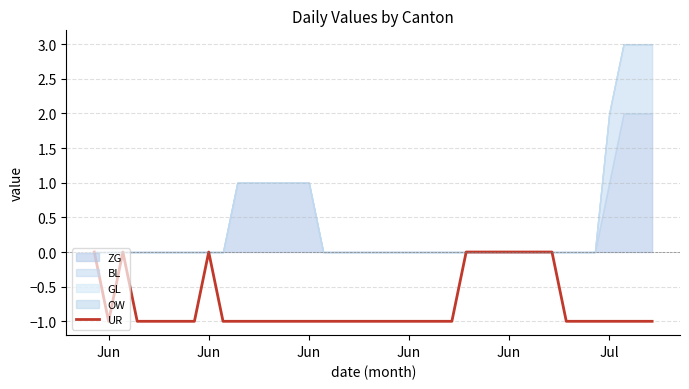

Is this an area chart (filled region under the line)?

No